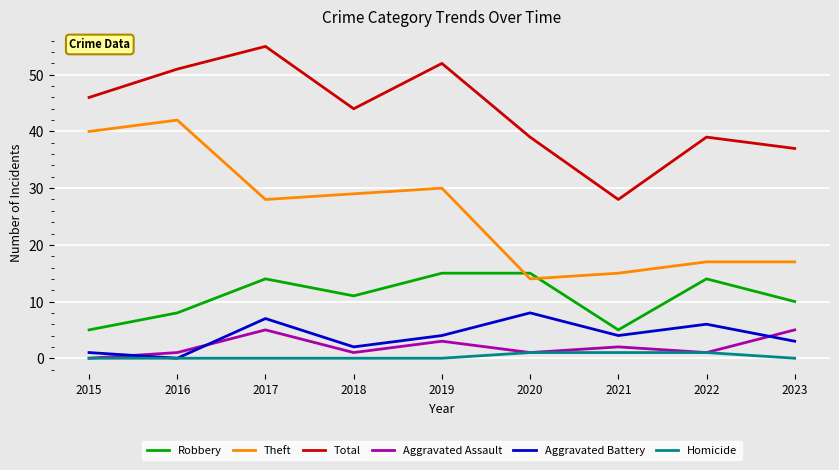

Reading left to right, extract all data points from this chart.

Robbery: 2015=5	2016=8	2017=14	2018=11	2019=15	2020=15	2021=5	2022=14	2023=10
Theft: 2015=40	2016=42	2017=28	2018=29	2019=30	2020=14	2021=15	2022=17	2023=17
Total: 2015=46	2016=51	2017=55	2018=44	2019=52	2020=39	2021=28	2022=39	2023=37
Aggravated Assault: 2015=0	2016=1	2017=5	2018=1	2019=3	2020=1	2021=2	2022=1	2023=5
Aggravated Battery: 2015=1	2016=0	2017=7	2018=2	2019=4	2020=8	2021=4	2022=6	2023=3
Homicide: 2015=0	2016=0	2017=0	2018=0	2019=0	2020=1	2021=1	2022=1	2023=0